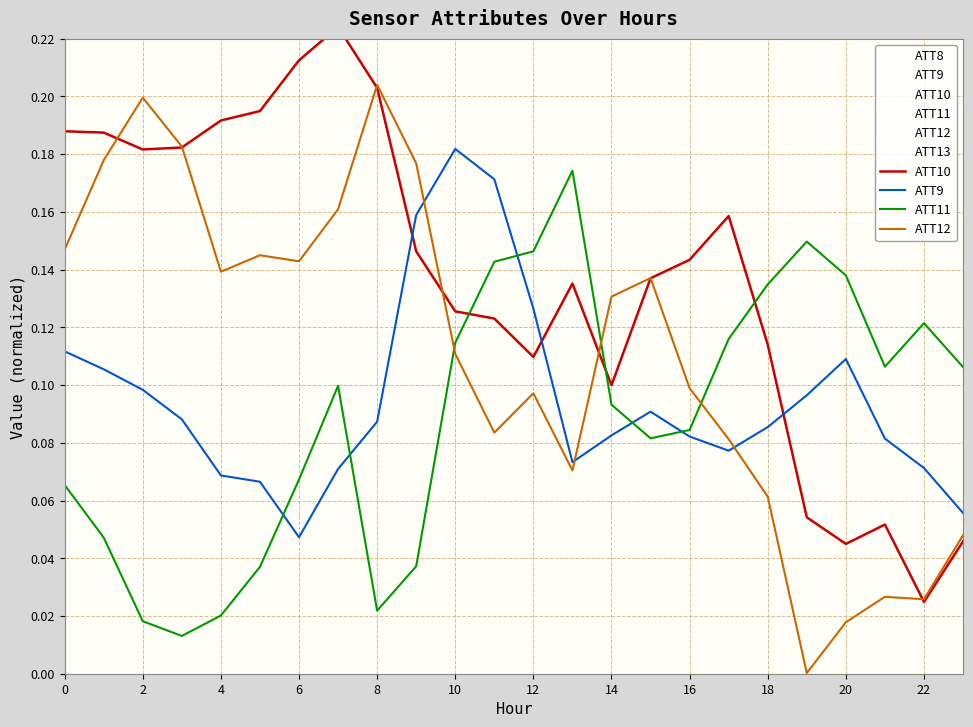

How many interior local peaks does the ATT12 series have?

6